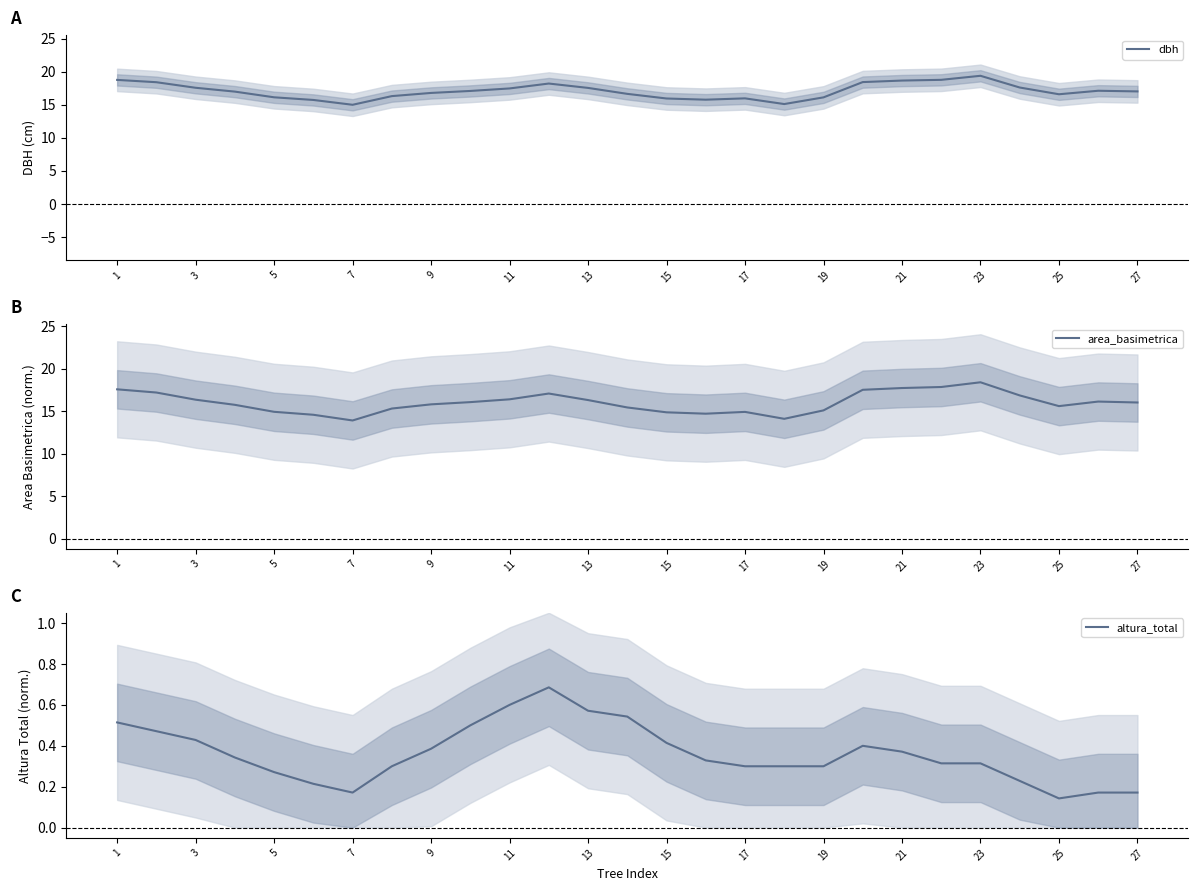

Is it true that area_basimetrica equals 6.7 at 25?

False